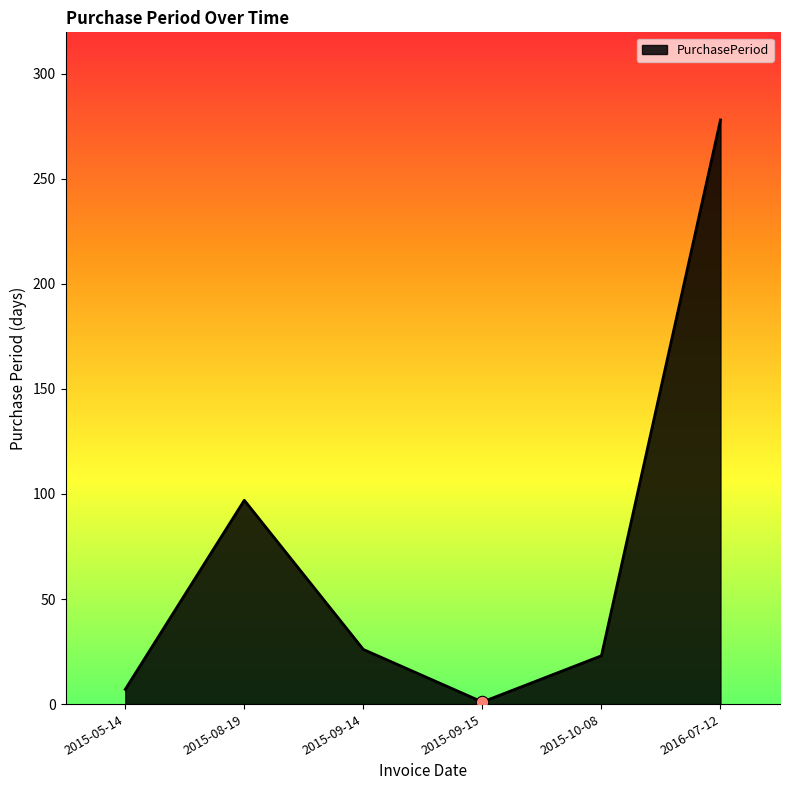

Between 2015-09-15 and 2015-09-14, which is larger?

2015-09-14